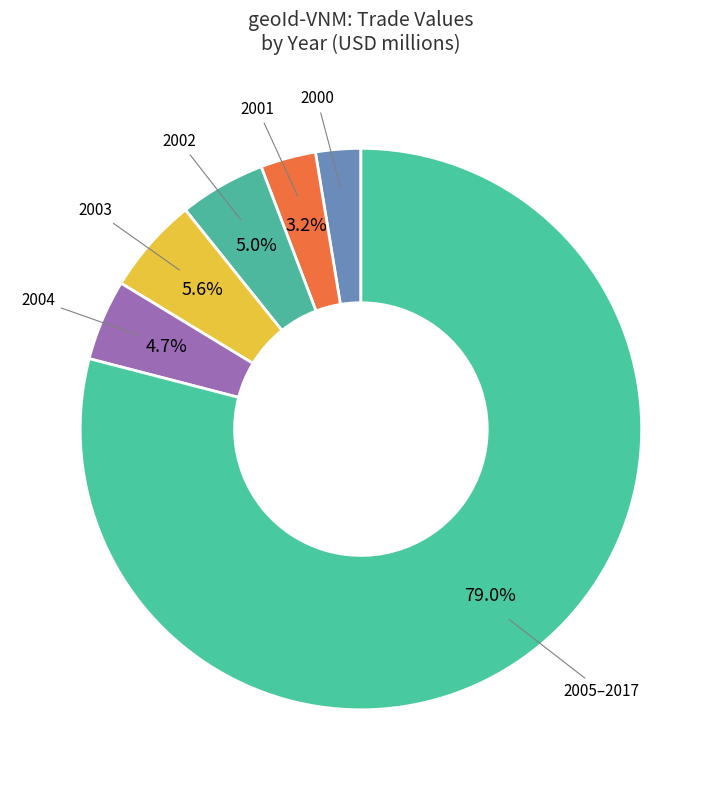

How many segments does this pie chart have?

6